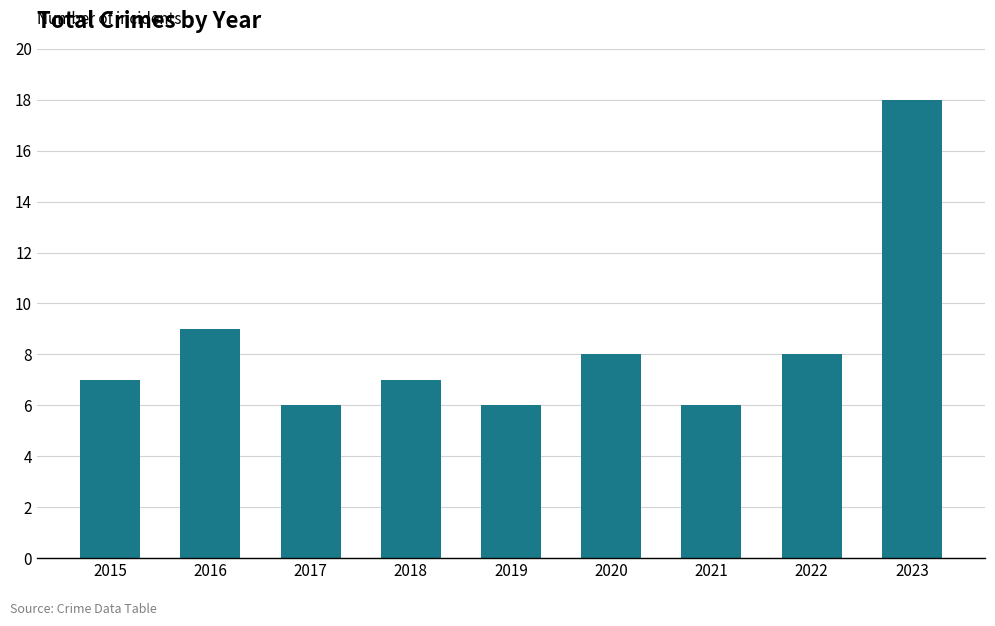

What is the maximum value shown in the chart?

18